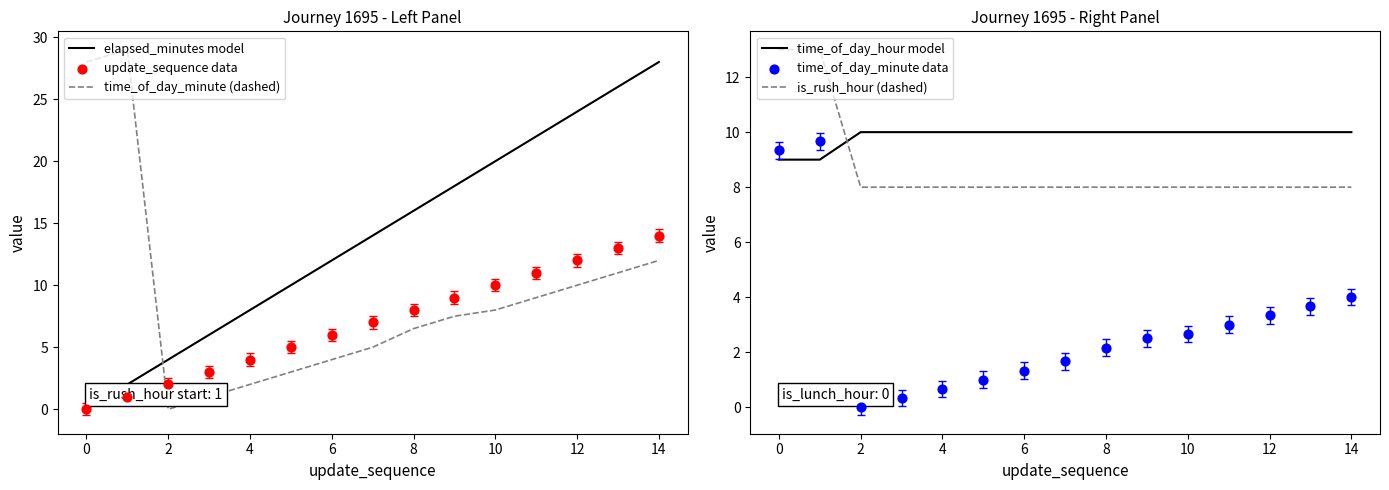

Which series contains the highest Y value?

time_of_day_minute (dashed)